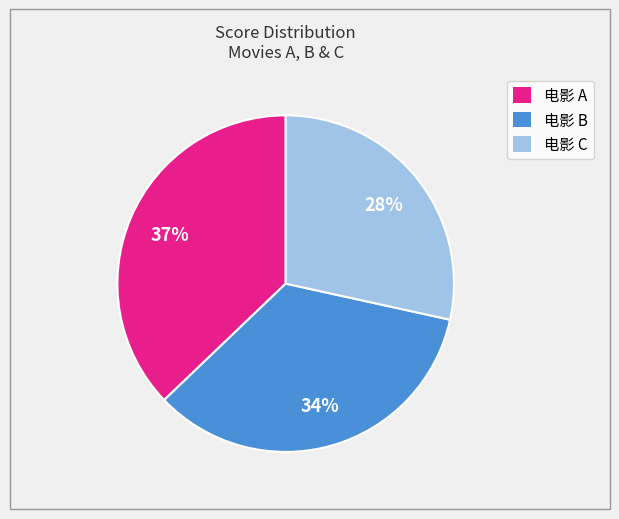

Combined, do 电影 A and 电影 C account for over 50%?

Yes